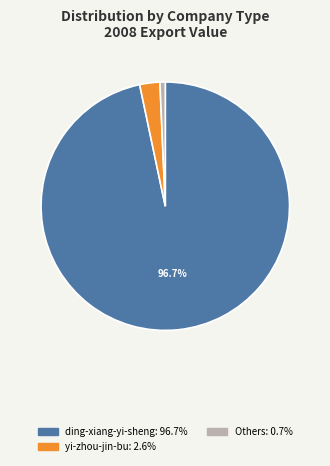

Is there any slice that represents more than half of the pie?

Yes